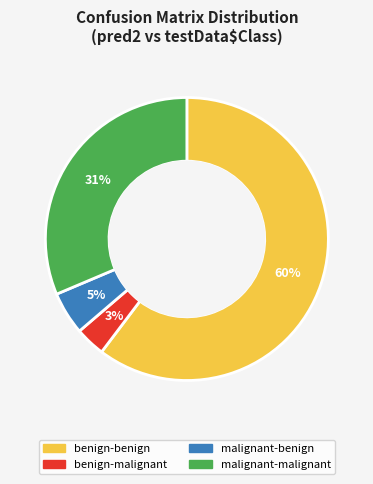

To the nearest percent, what percentage of the pie is benign-malignant?

3%